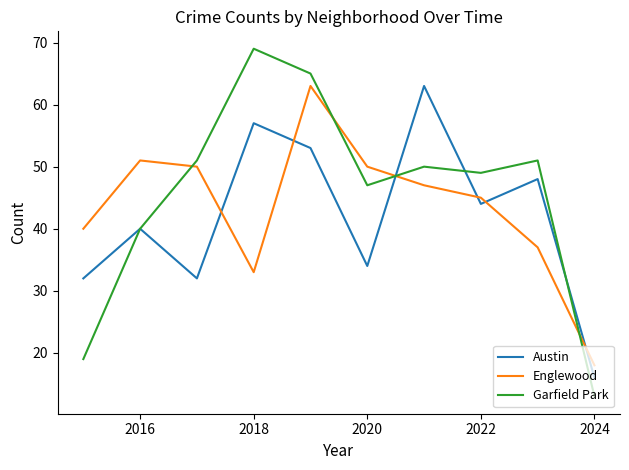

Which series has the widest spread of values?

Garfield Park